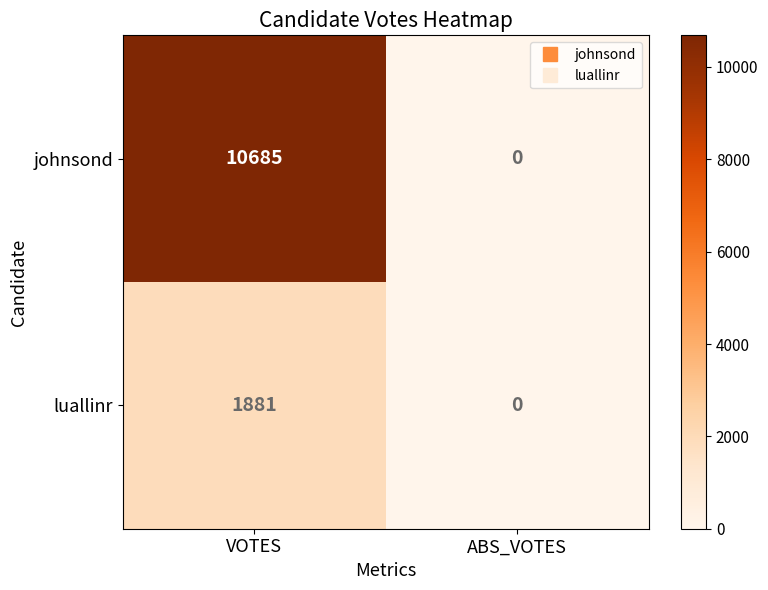

True or false: johnsond has a value of -4232 at ABS_VOTES.

False